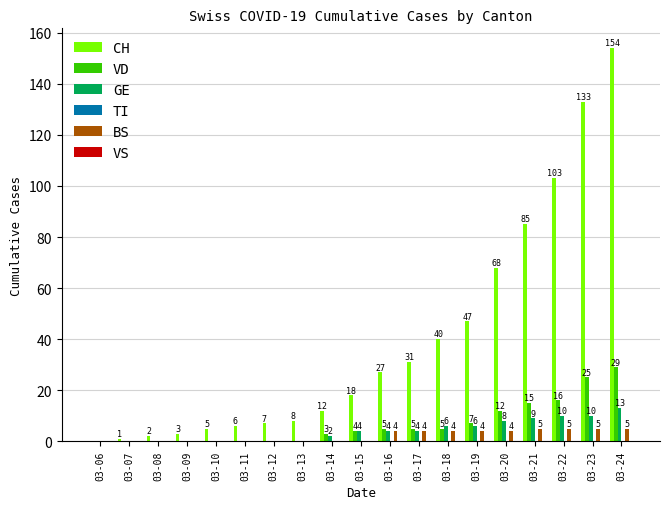

Which series has the largest total across all categories?

CH